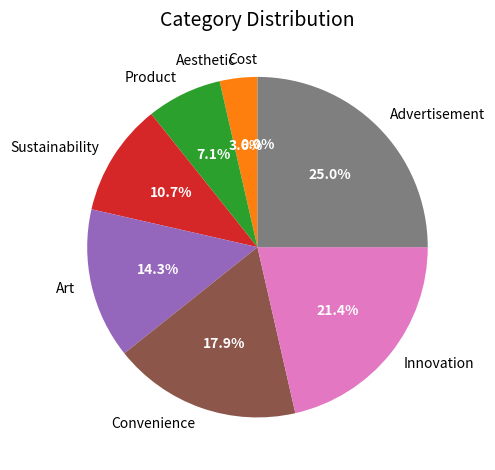

To the nearest percent, what percentage of the pie is Innovation?

21%